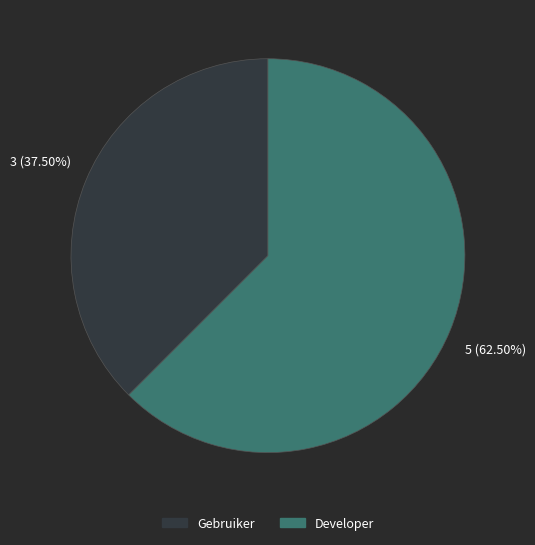

Rank the categories by value from lowest to highest.

Gebruiker, Developer